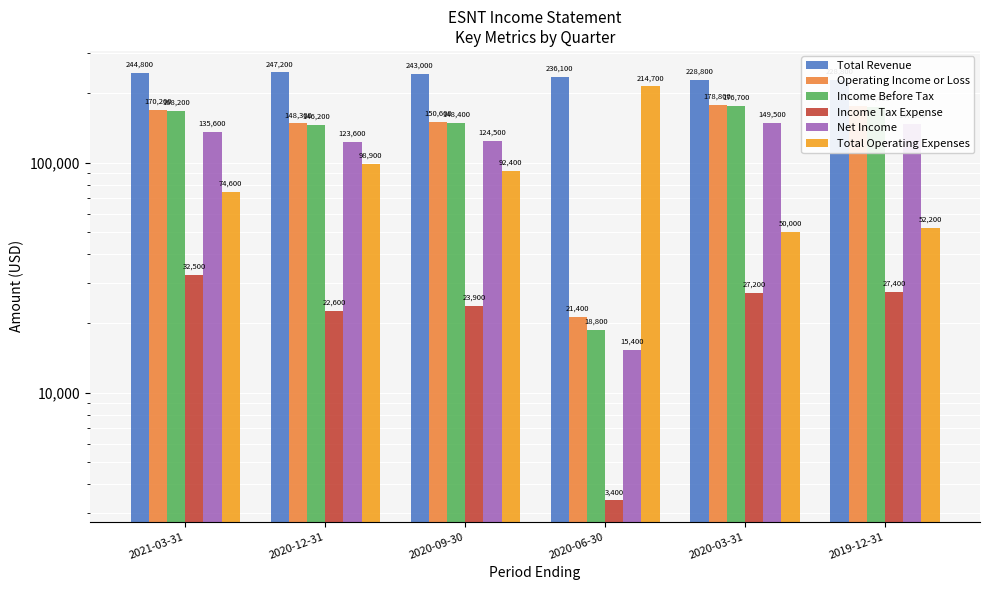

Rank the series by their maximum value, from lowest to highest.

Income Tax Expense, Net Income, Income Before Tax, Operating Income or Loss, Total Operating Expenses, Total Revenue